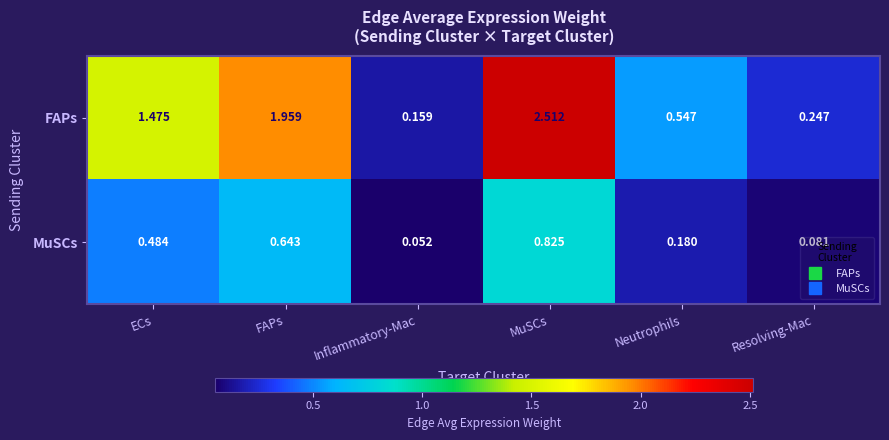

At how many categories does at least one series exceed 1?

3